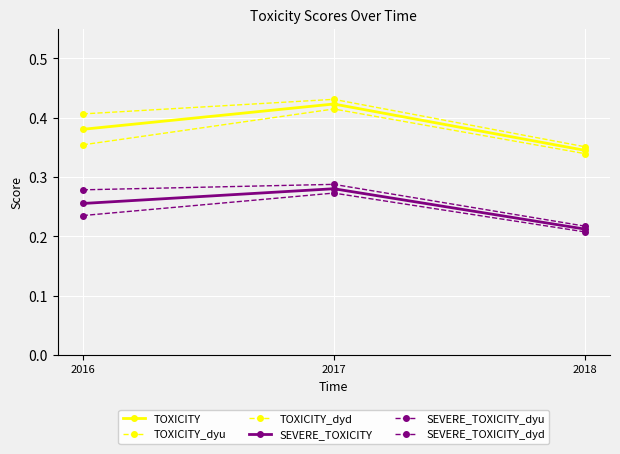

How many lines are shown in the chart?

6